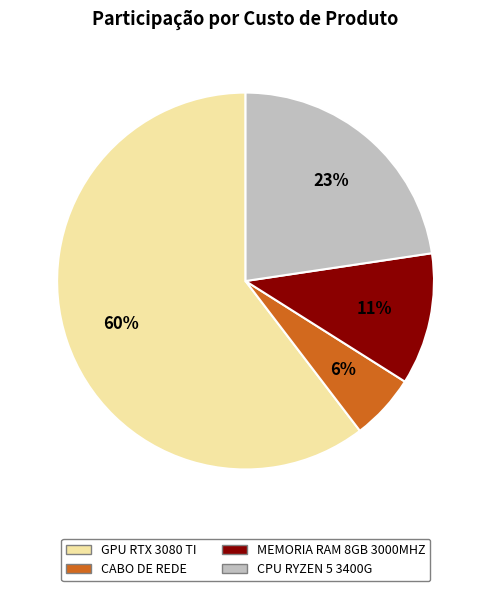

What is the ratio of the value at CABO DE REDE to the value at MEMORIA RAM 8GB 3000MHZ?

0.5